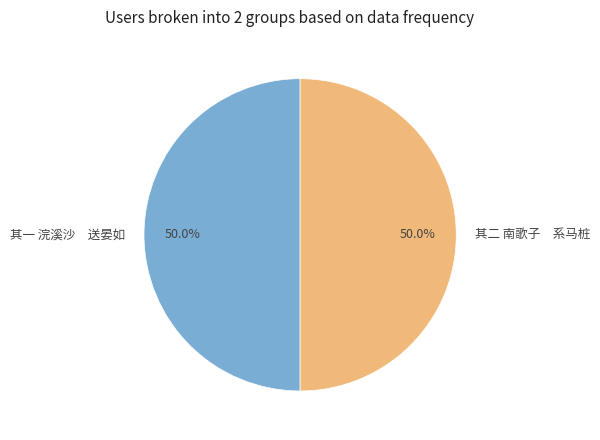

Approximately how many times larger is the value at 其一 浣溪沙 送晏如 compared to 其二 南歌子 系马桩?

1.0